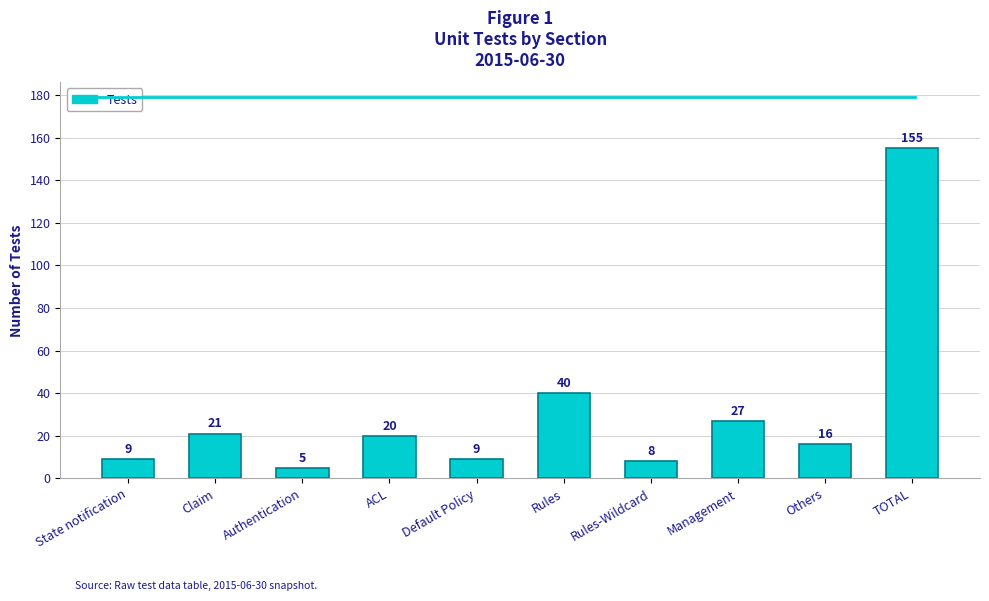

Where is the data nearest to the value 80?

Rules